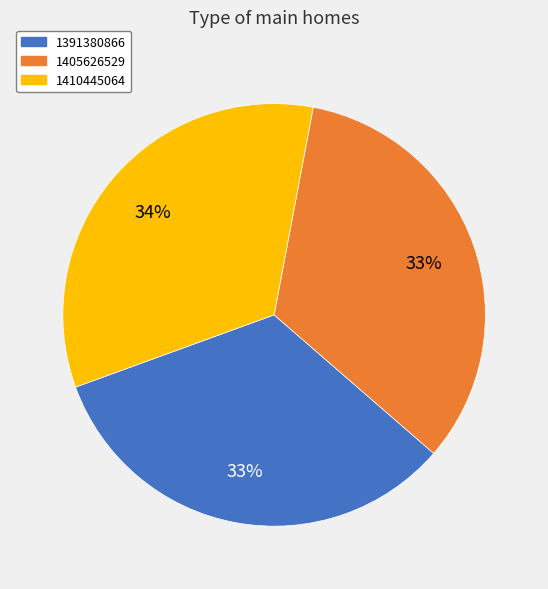

Does 1410445064 account for over 50% of the chart?

No